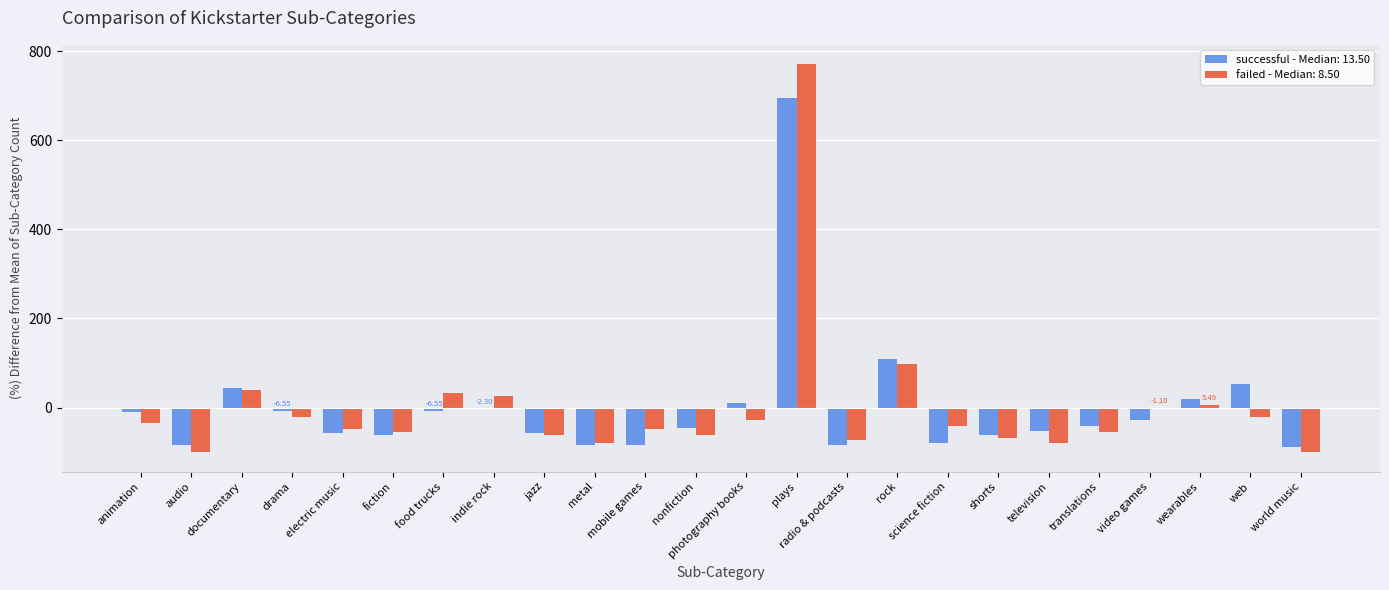

At which category is the sum across all series the highest?

plays